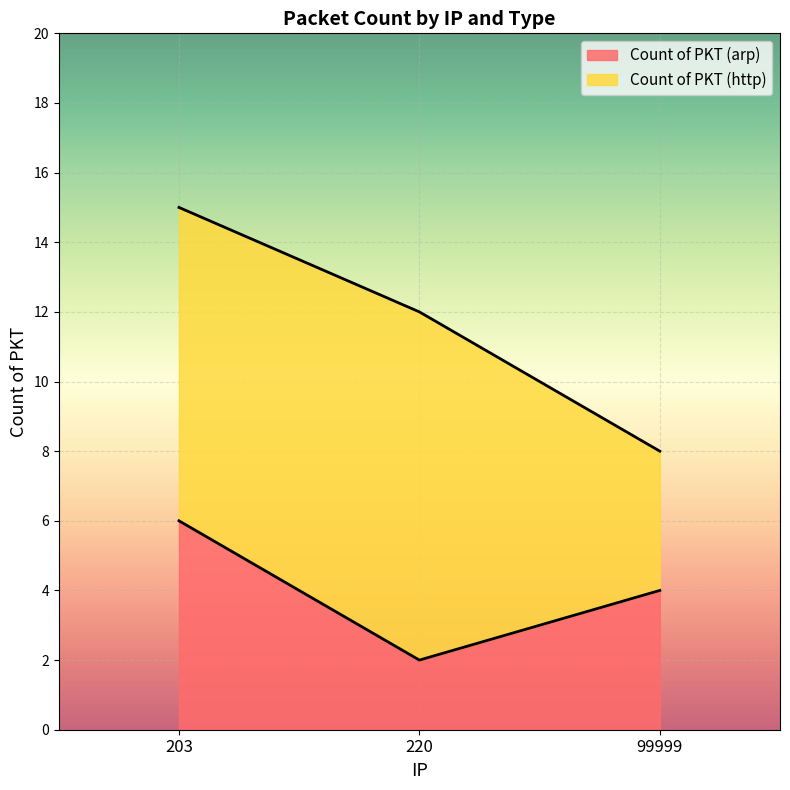

List the labels in order of value, smallest first.

220, 99999, 203